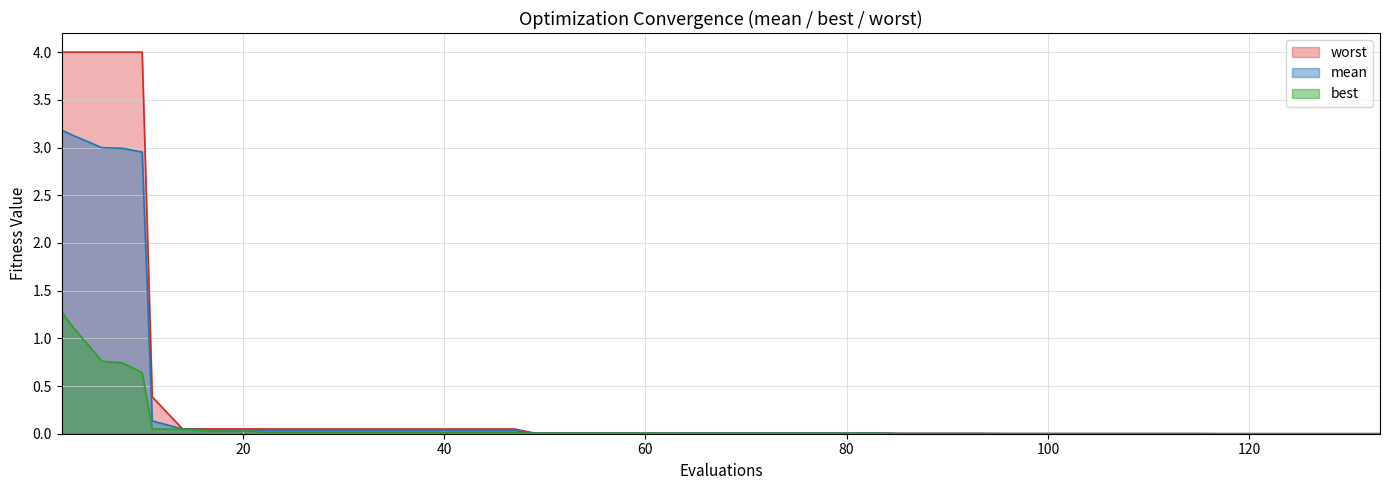

The value of mean at 93 is 0.0. True or false?

True